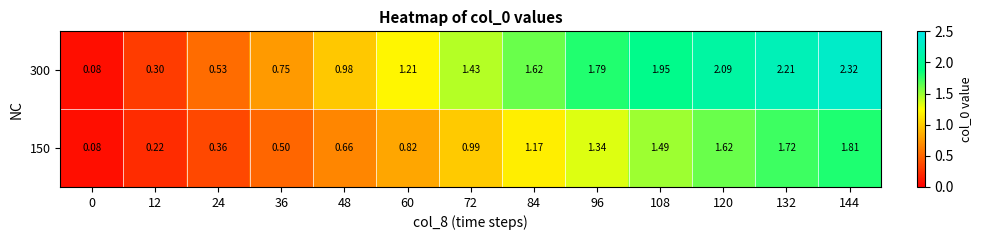

Is the value of 150 at 72 greater than the value of 300 at 60?

No